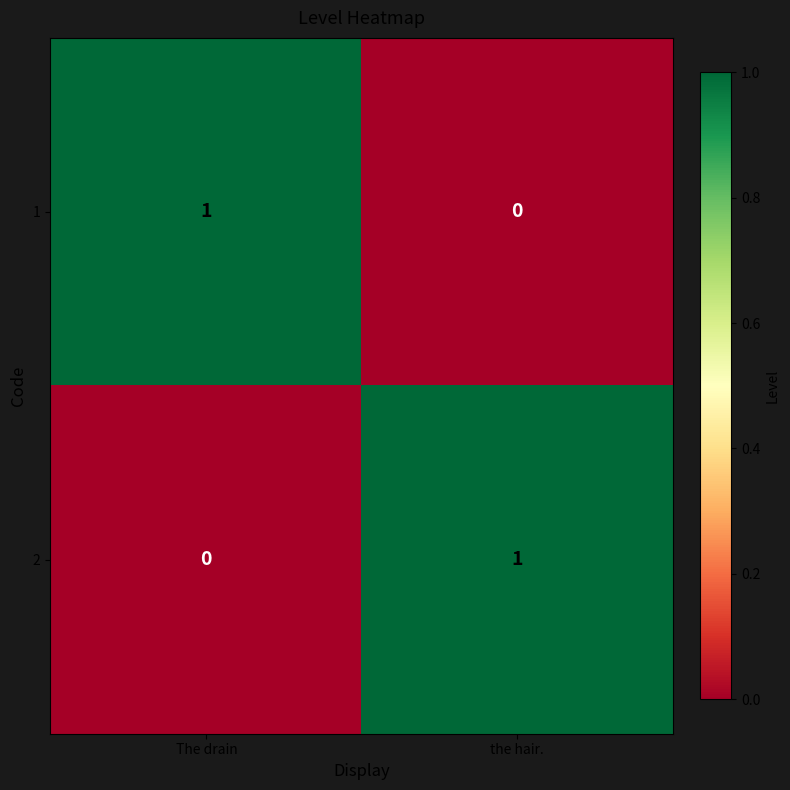

Is the value of 1 at  The drain greater than the value of 2 at  The drain?

Yes